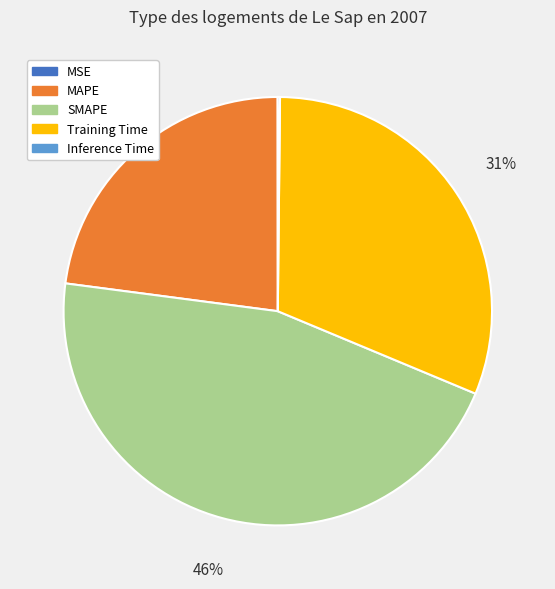

Is there a majority slice in this chart?

No